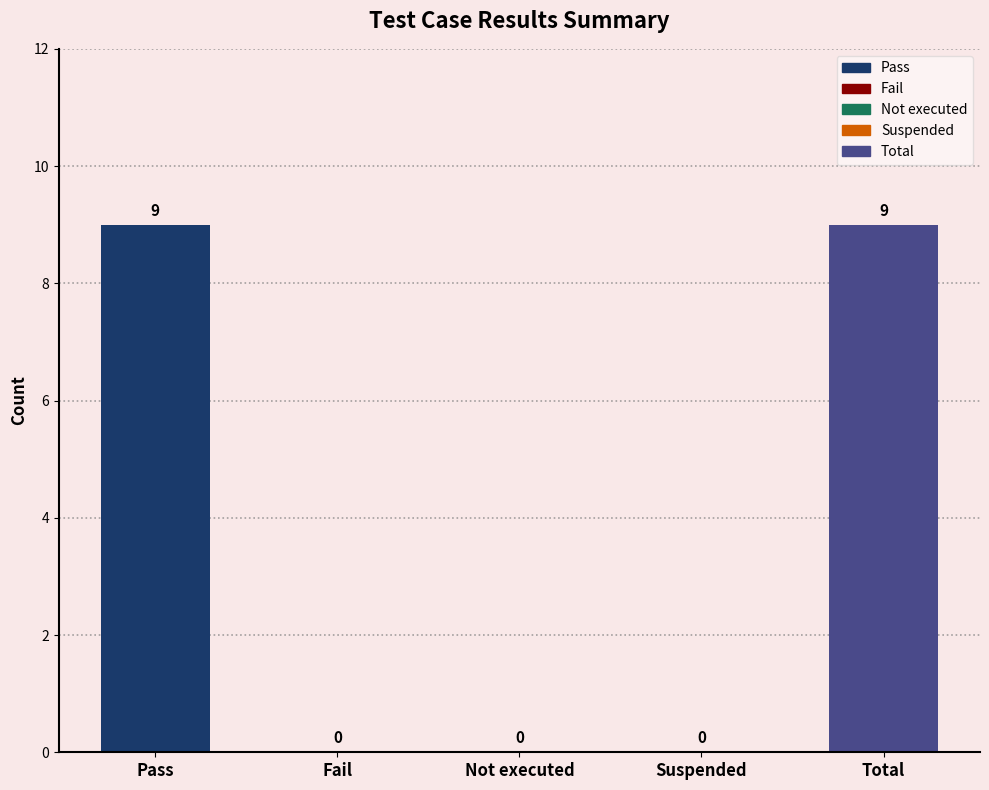

Between Not executed and Pass, which is larger?

Pass